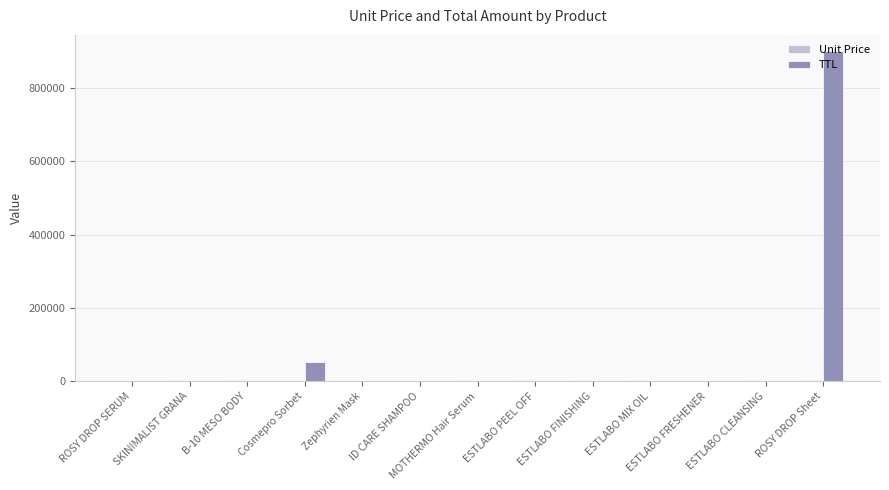

Between ESTLABO PEEL OFF and ROSY DROP Sheet, which series saw the biggest shift?

TTL